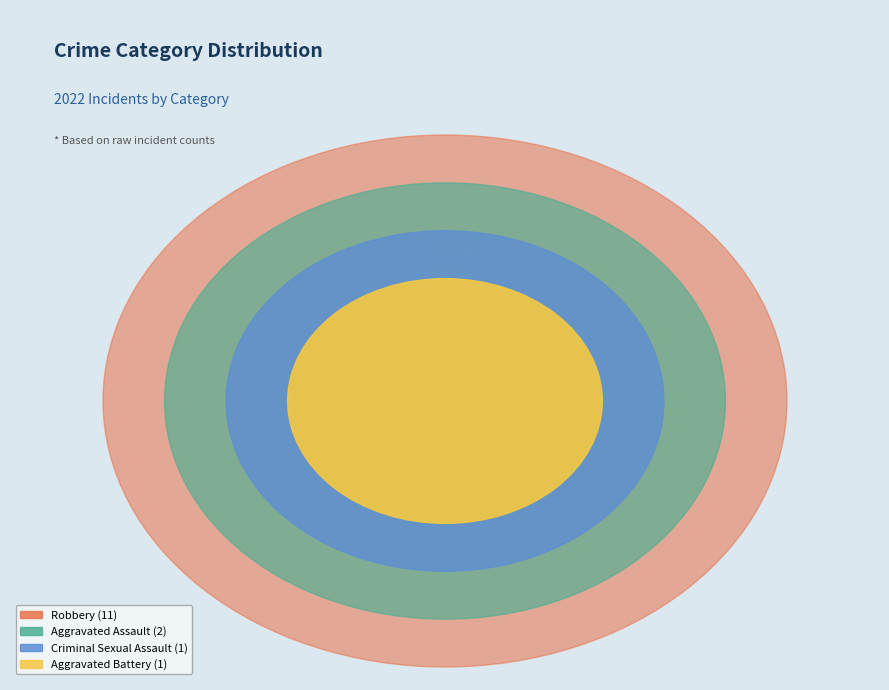

What is the change in value from Aggravated Assault to Criminal Sexual Assault?

-1